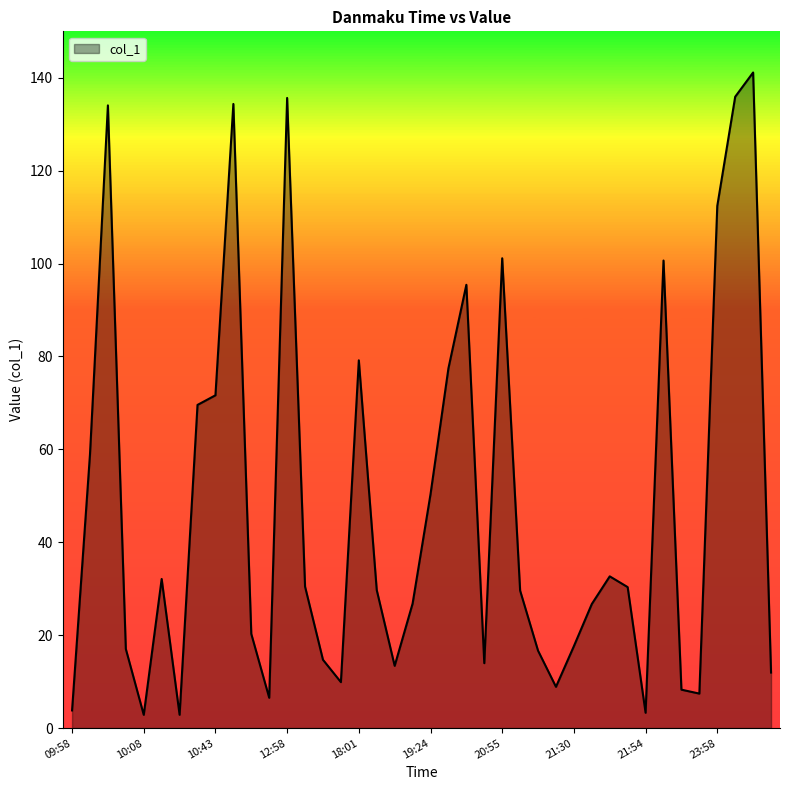

How many interior local valleys (lower than both neighbors) does the data have?

9